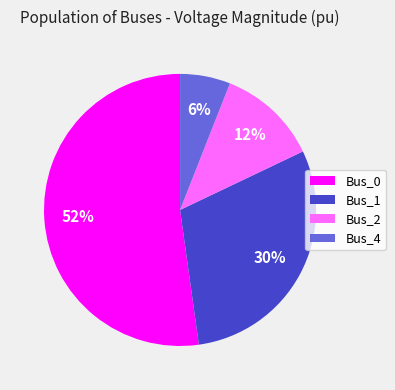

How many segments does this pie chart have?

4